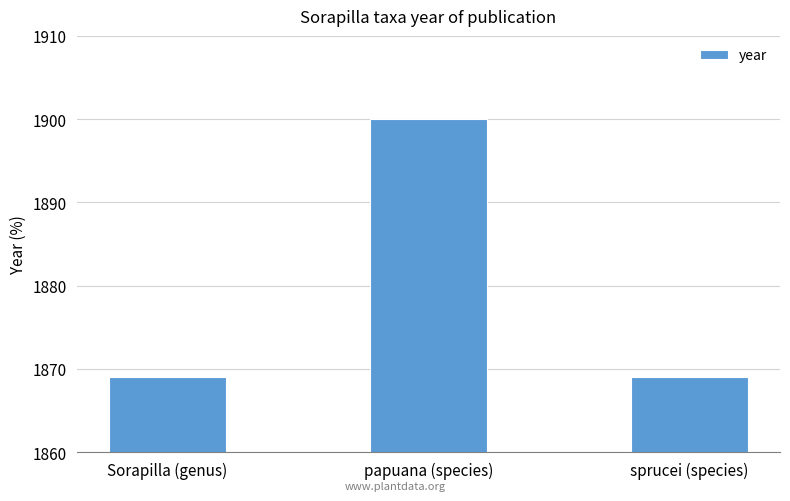

What is the smallest value displayed?

1869